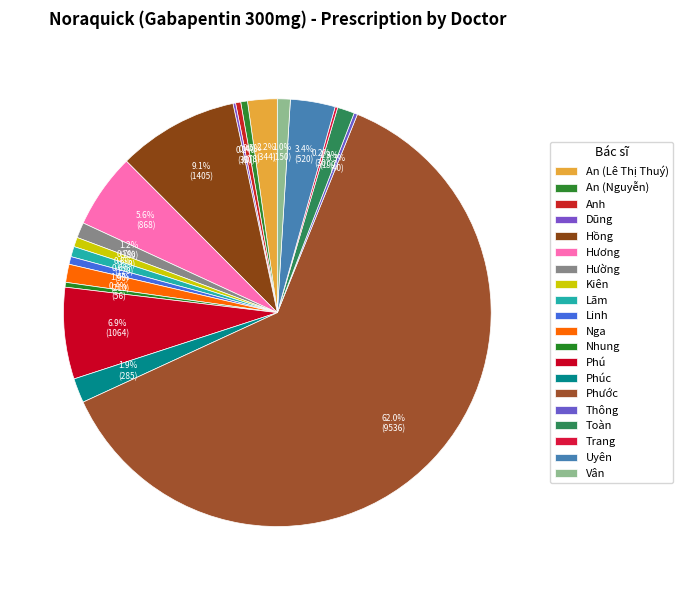

What is the smallest slice in the pie chart?

Dũng